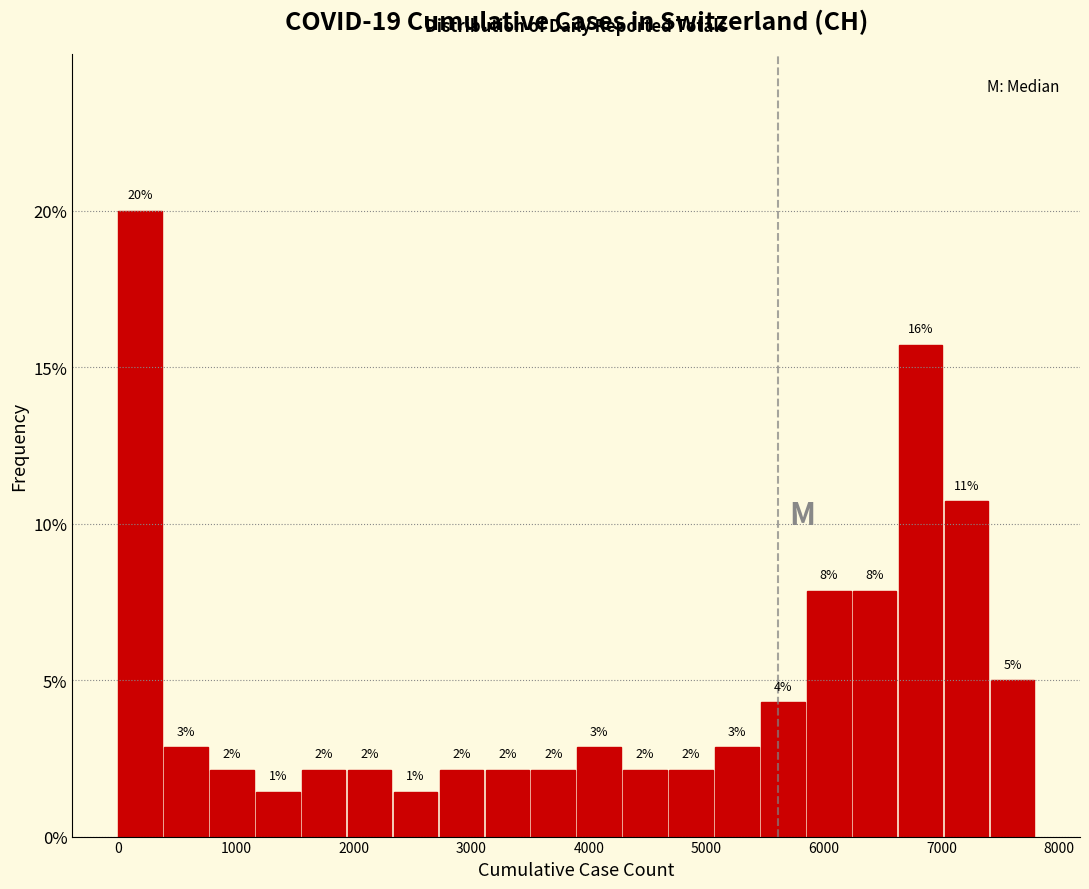

Read against the x-axis, roughly where is the centre of the tallest bar?

200